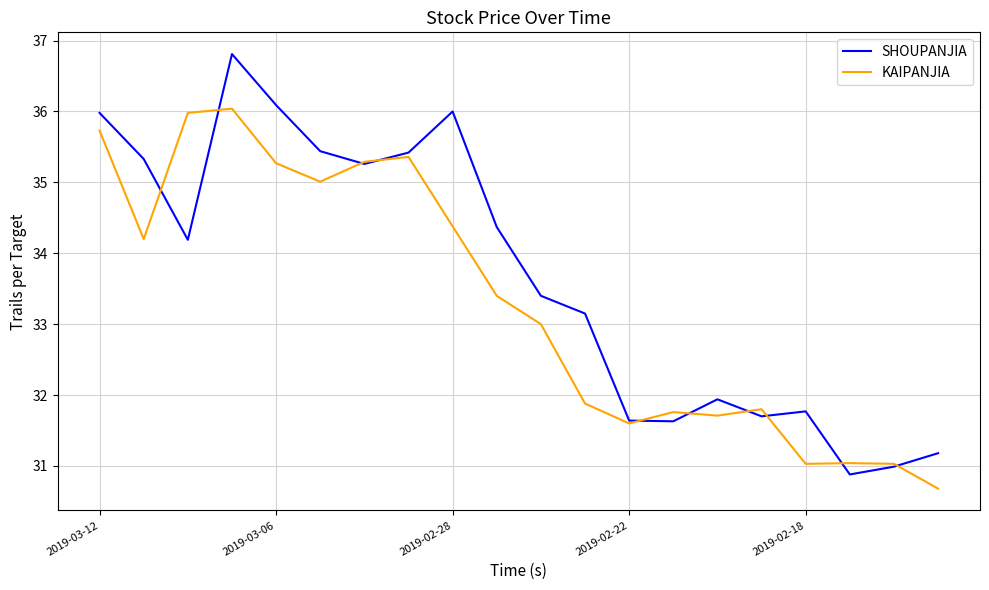

Is this an area chart (filled region under the line)?

No